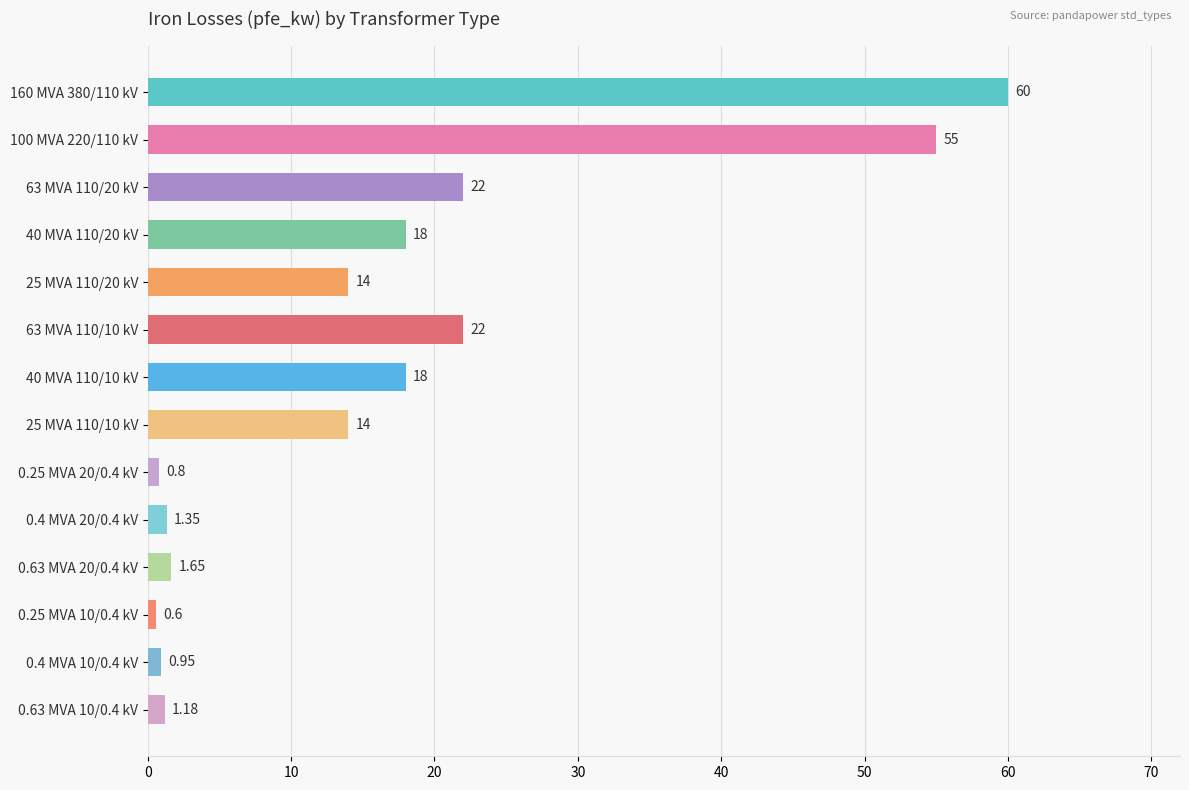

Between 0.25 MVA 10/0.4 kV and 25 MVA 110/10 kV, which is larger?

25 MVA 110/10 kV